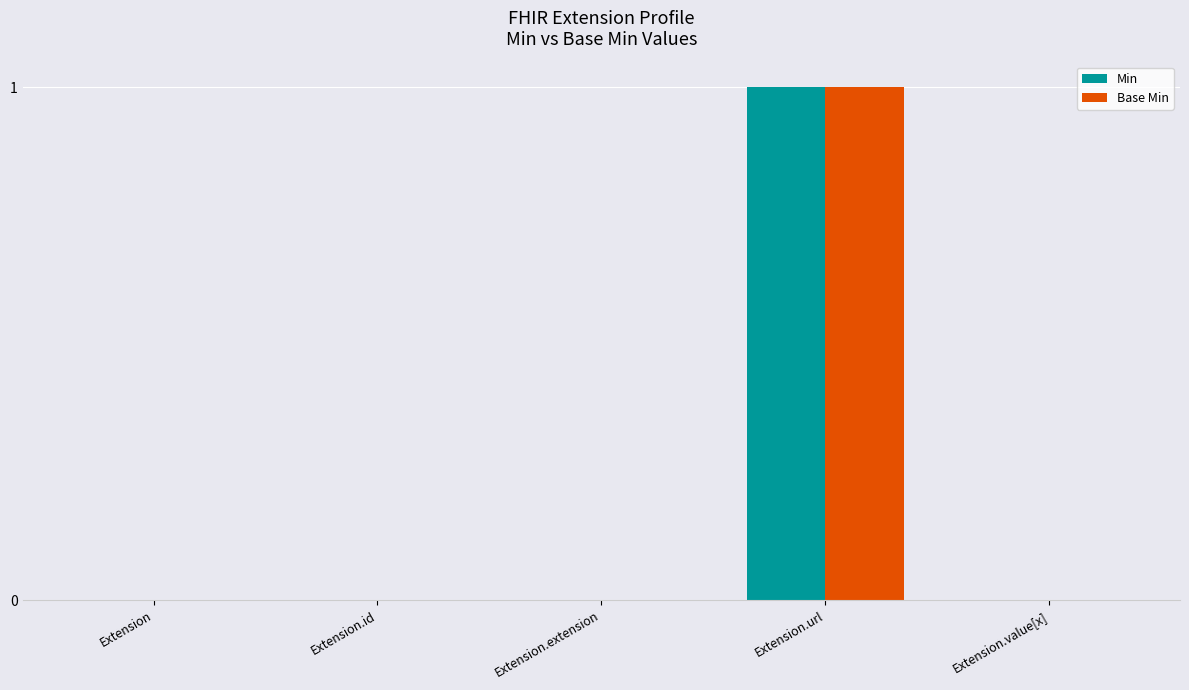

What is the maximum value for Min?

1